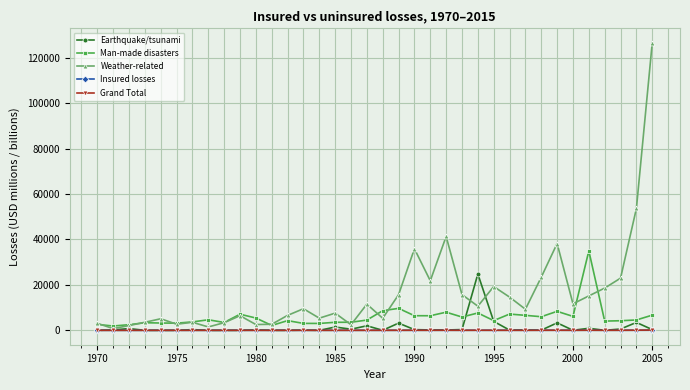

Which series has the largest total across all categories?

Weather-related